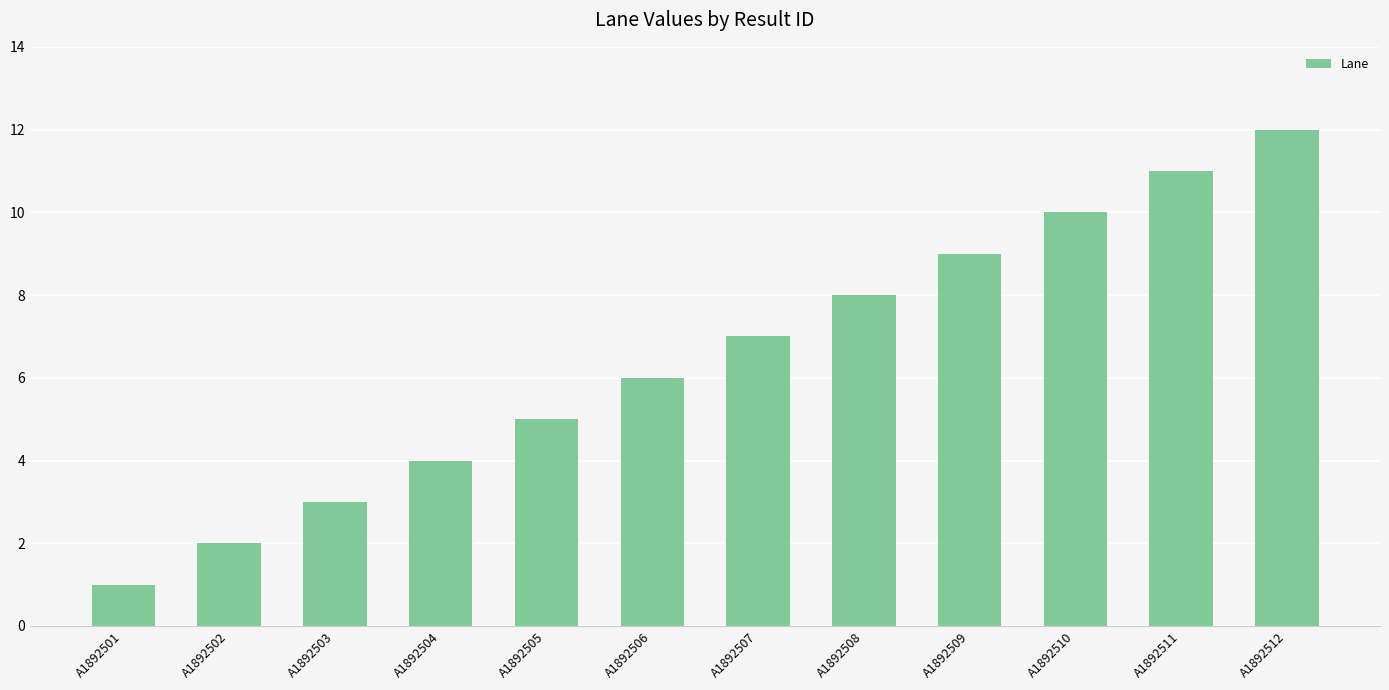

Rank the categories by value from lowest to highest.

A1892501, A1892502, A1892503, A1892504, A1892505, A1892506, A1892507, A1892508, A1892509, A1892510, A1892511, A1892512